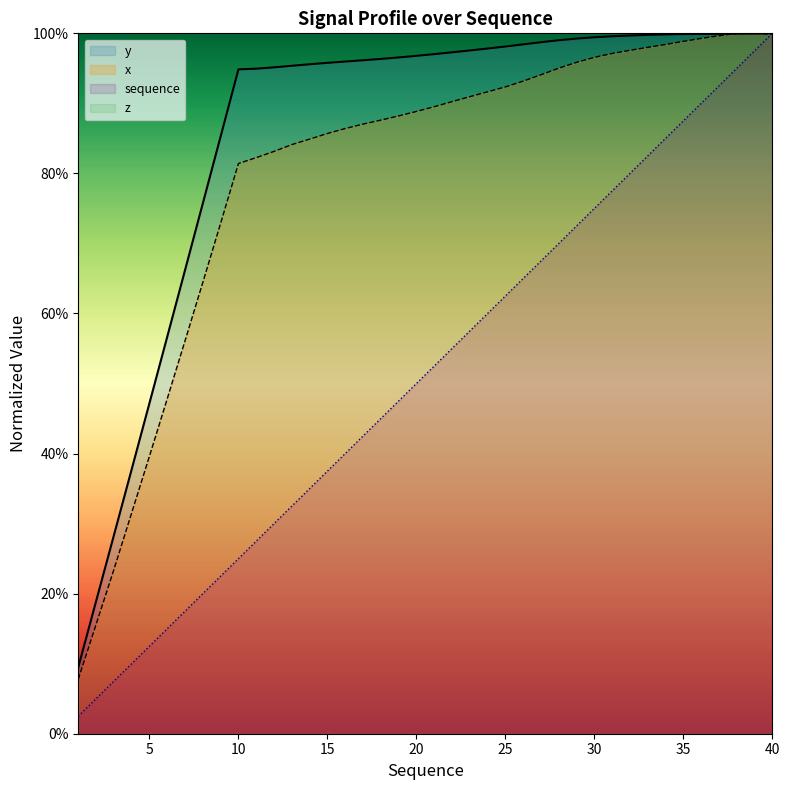

At how many categories does at least one series exceed 0?

40